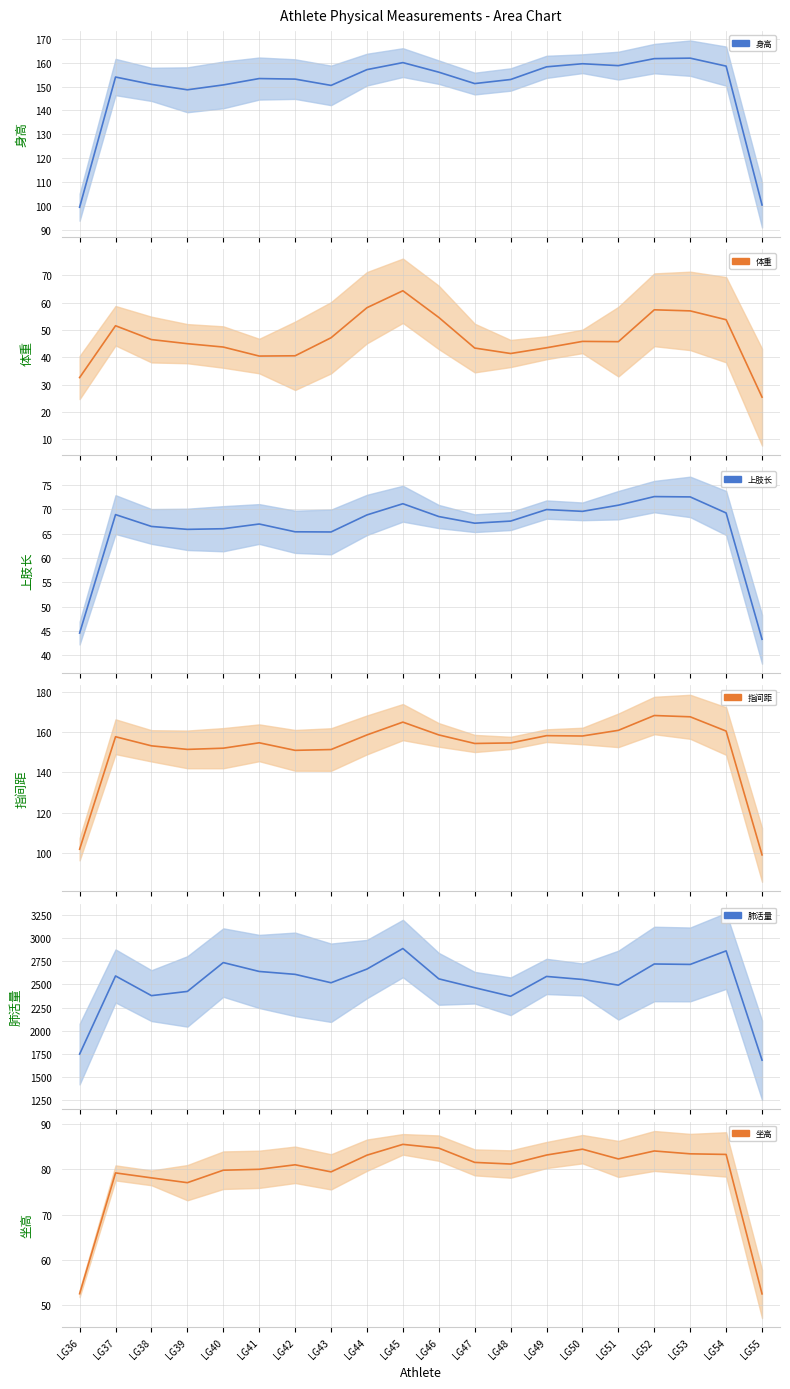

The value of 身高 at LG39 is 148.6. True or false?

True